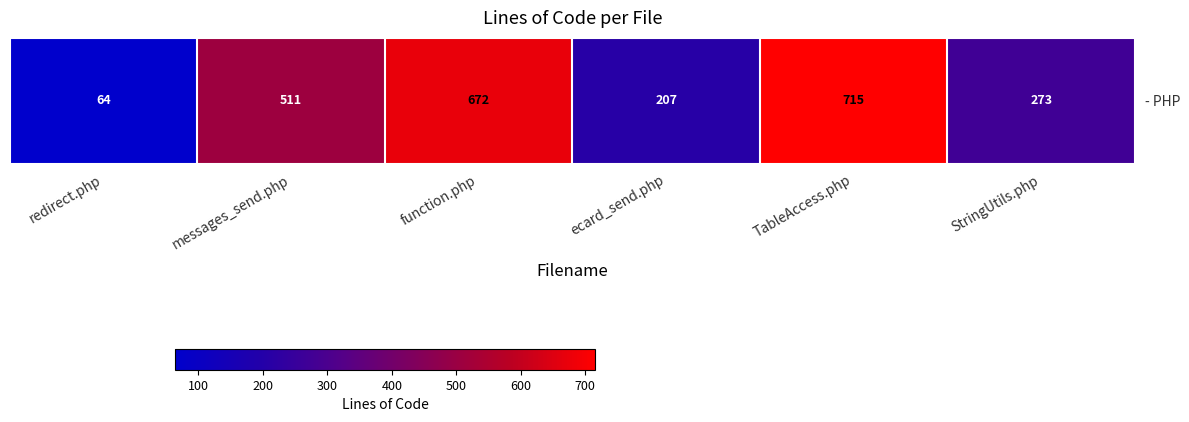

Reading left to right, transcribe all the data shown in this chart.

64	511	672	207	715	273